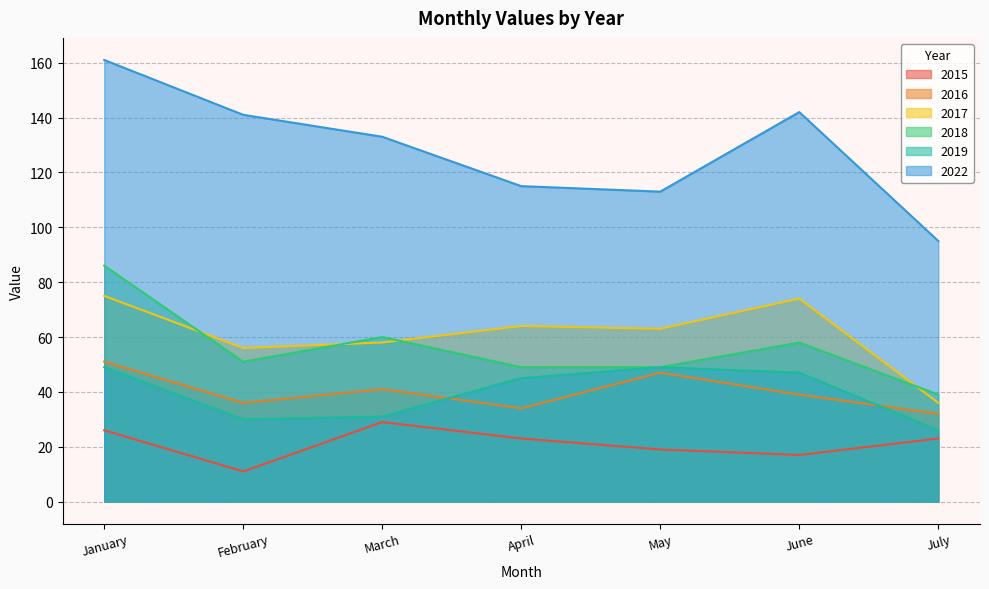

How many data points in 2022 are less than 133?

3